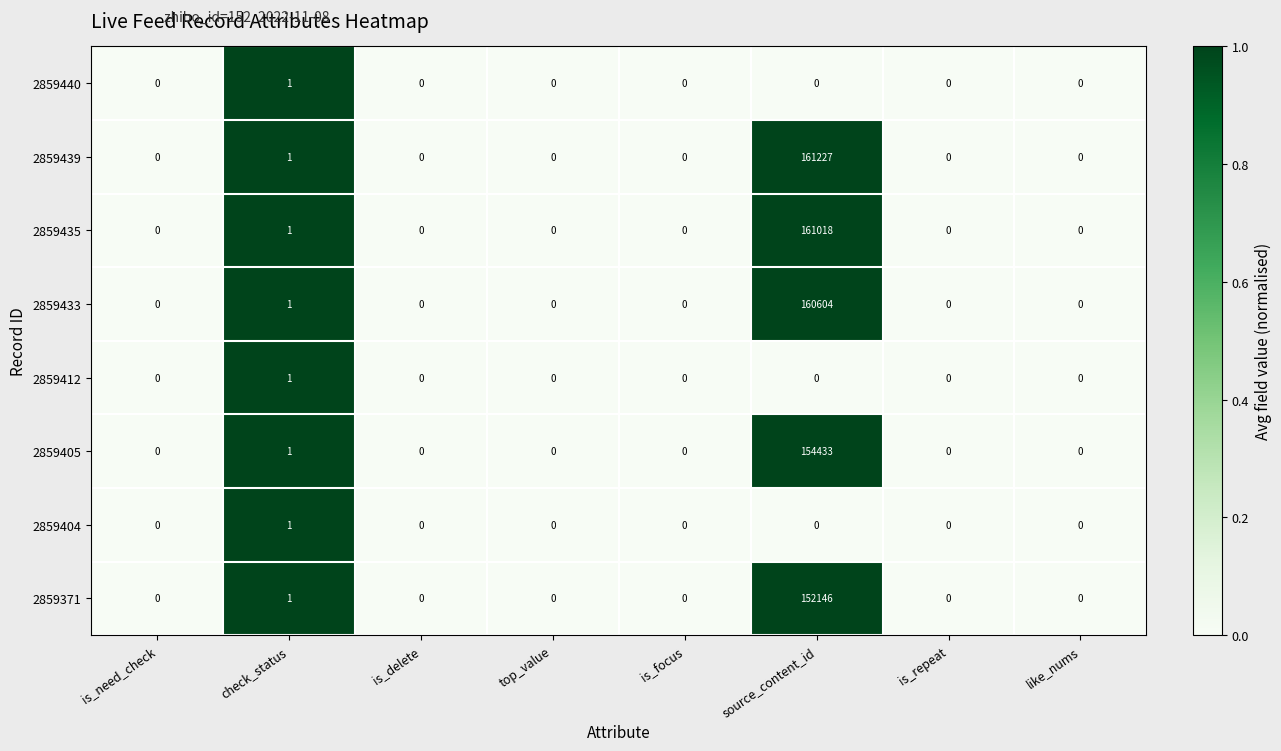

Count the number of data series in this chart.

8